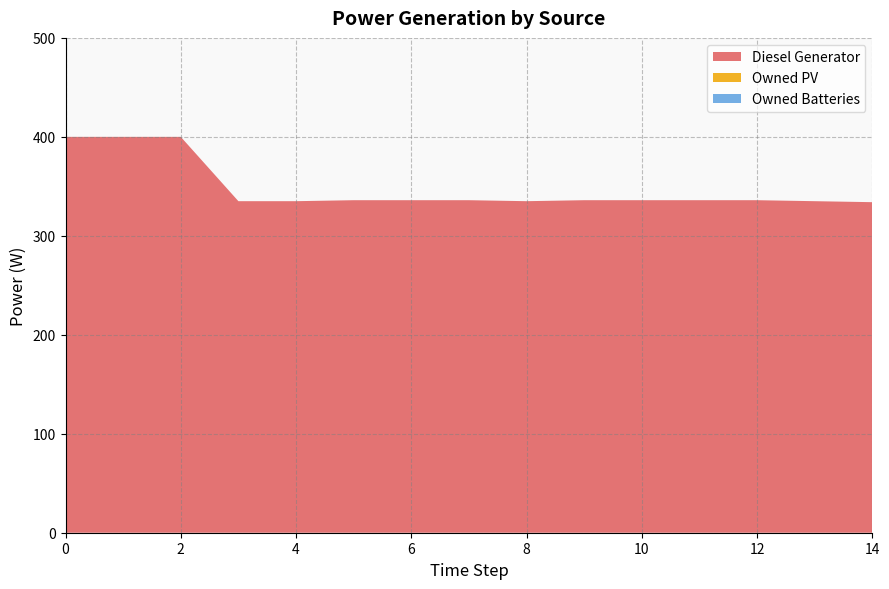

Reading left to right, list all the values displayed in this chart.

Diesel Generator: 400	400	400	335	335	336	336	336	335	336	336	336	336	335	334
Owned PV: 0	0	0	0	0	0	0	0	0	0	0	0	0	0	0
Owned Batteries: 0	0	0	0	0	0	0	0	0	0	0	0	0	0	0